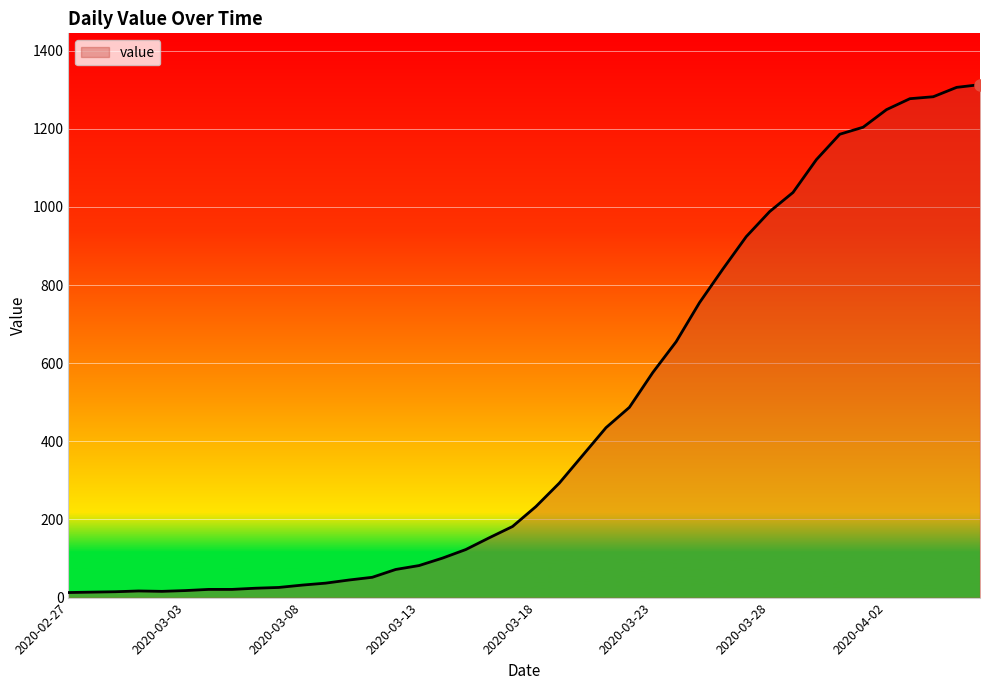

What is the greatest value displayed?

1313